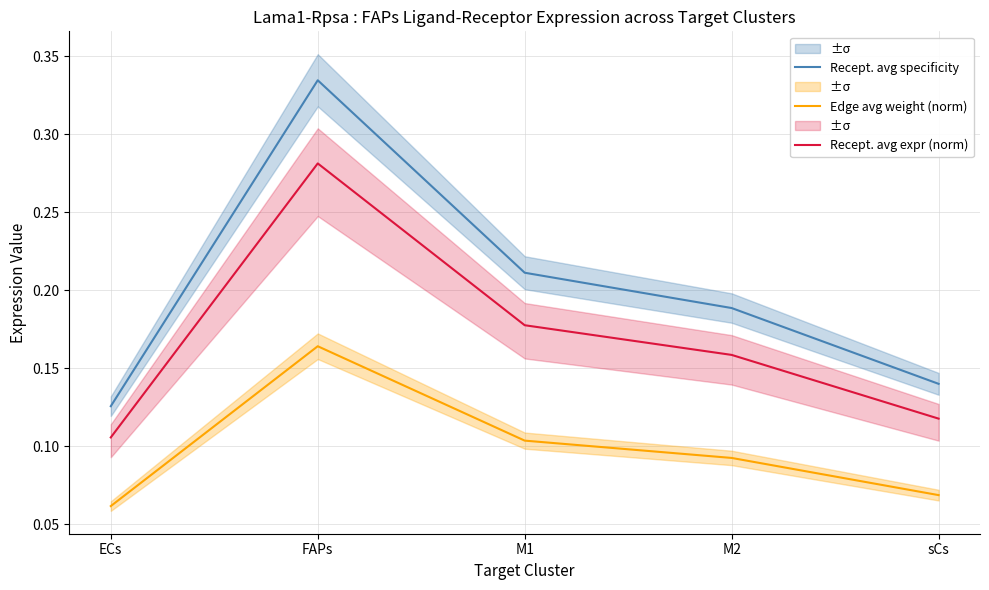

Reading left to right, list all the values displayed in this chart.

Recept. avg specificity: ECs=0.1	FAPs=0.3	M1=0.2	M2=0.2	sCs=0.1
Edge avg weight (norm): ECs=0.1	FAPs=0.2	M1=0.1	M2=0.1	sCs=0.1
Recept. avg expr (norm): ECs=0.1	FAPs=0.3	M1=0.2	M2=0.2	sCs=0.1